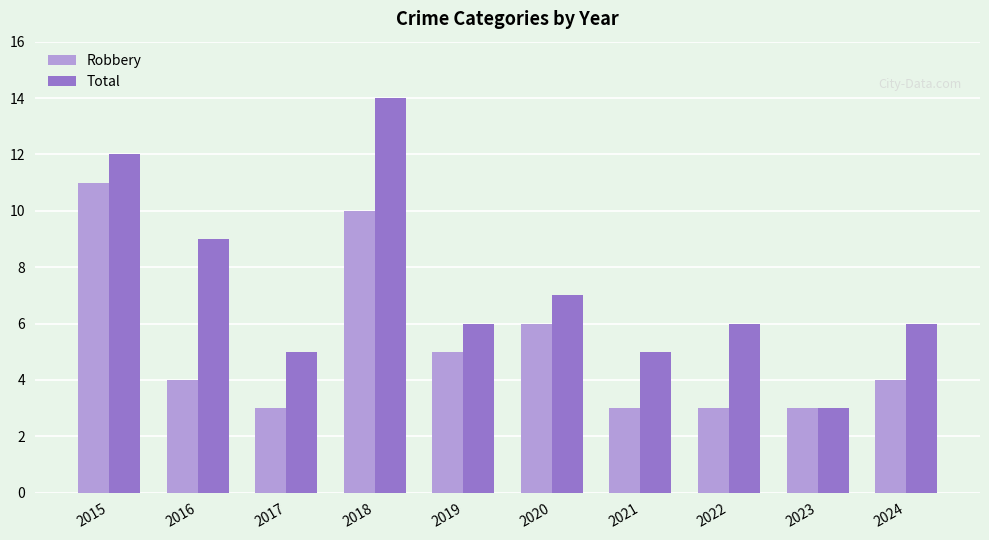

What is the minimum value for Robbery?

3